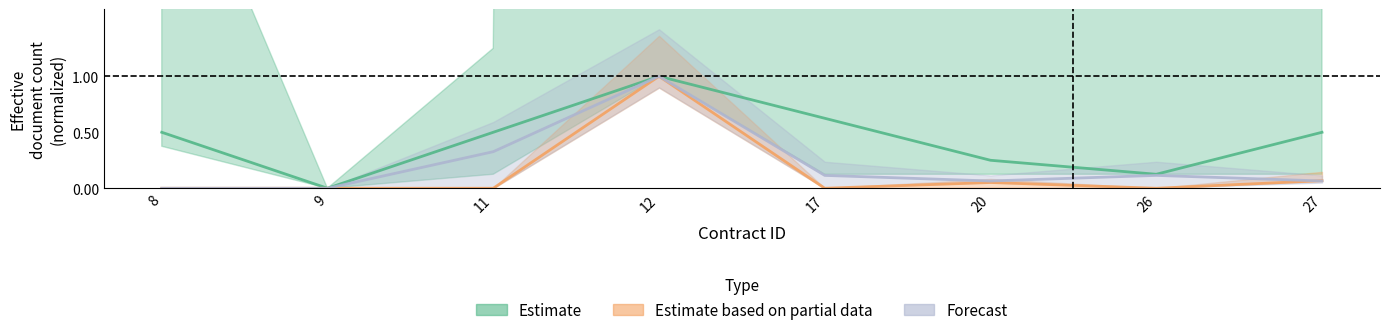

Rank the series by their maximum value, from lowest to highest.

Estimate, Estimate based on partial data, Forecast